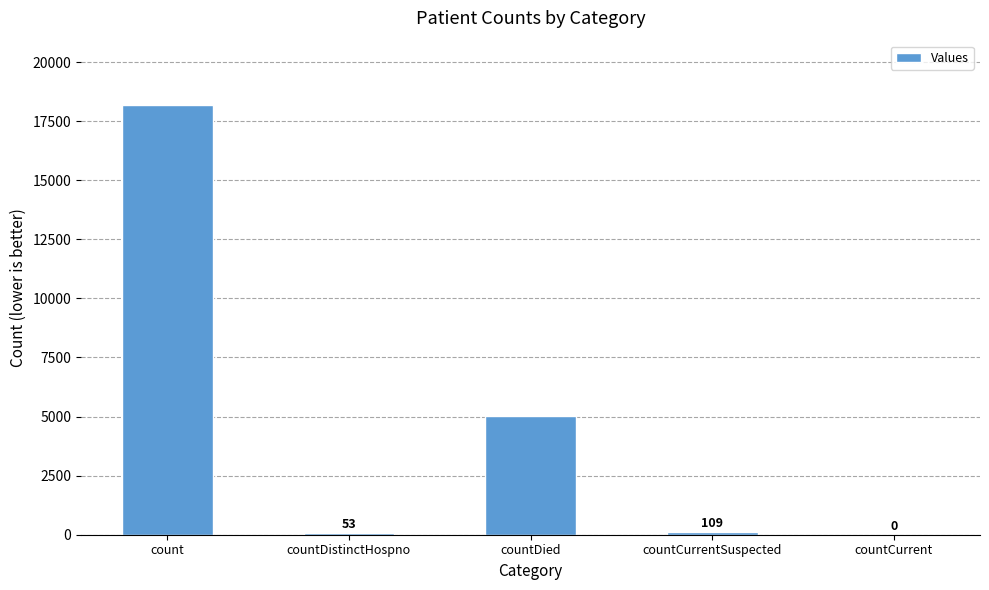

What is the maximum value shown in the chart?

18179